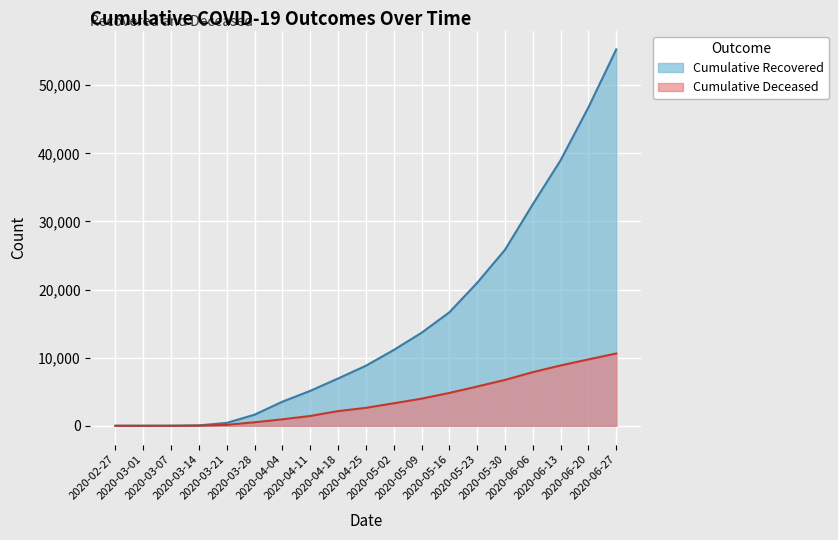

At which label does cumulative_recovered reach its peak?

2020-06-27